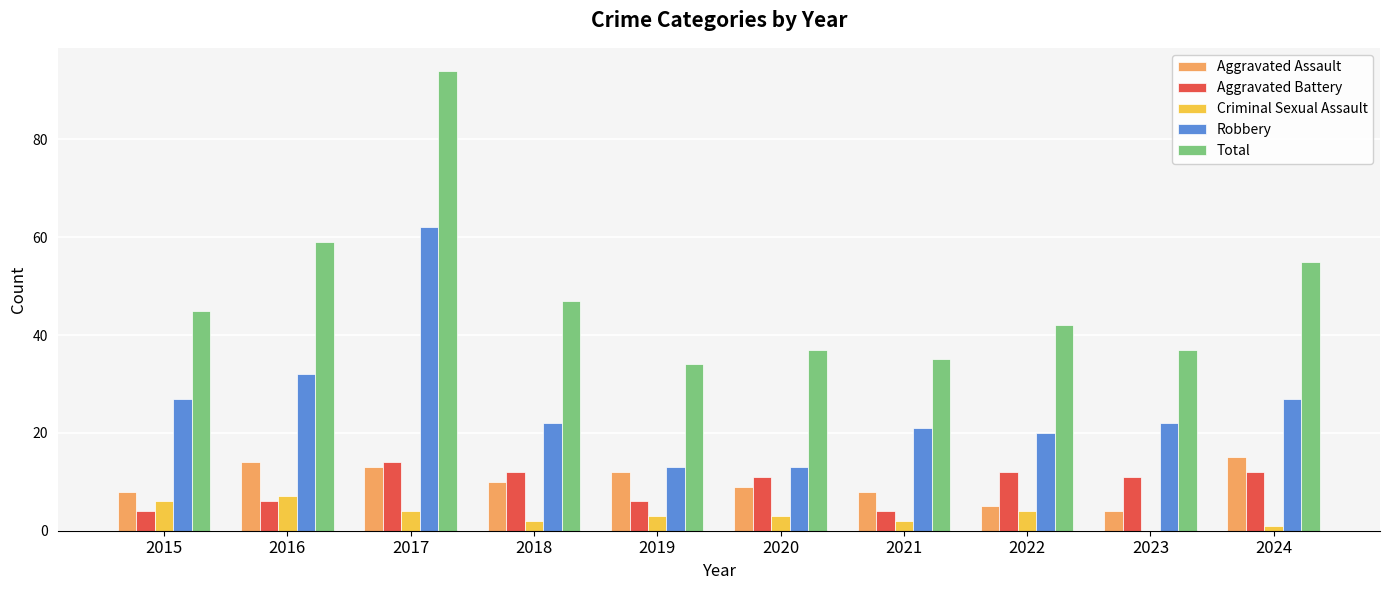

What is the total value across all series at 2024?

110